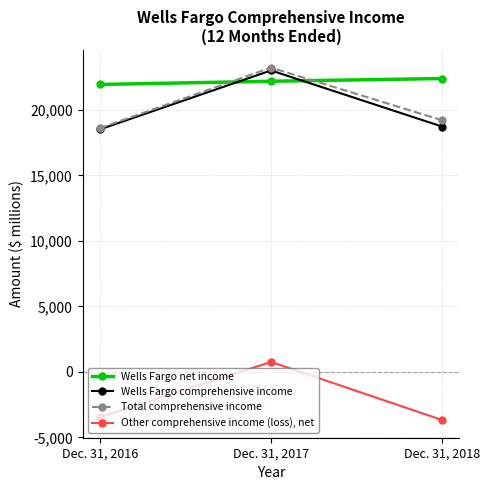

Which series changed the most between Dec. 31, 2016 and Dec. 31, 2017?

Total comprehensive income